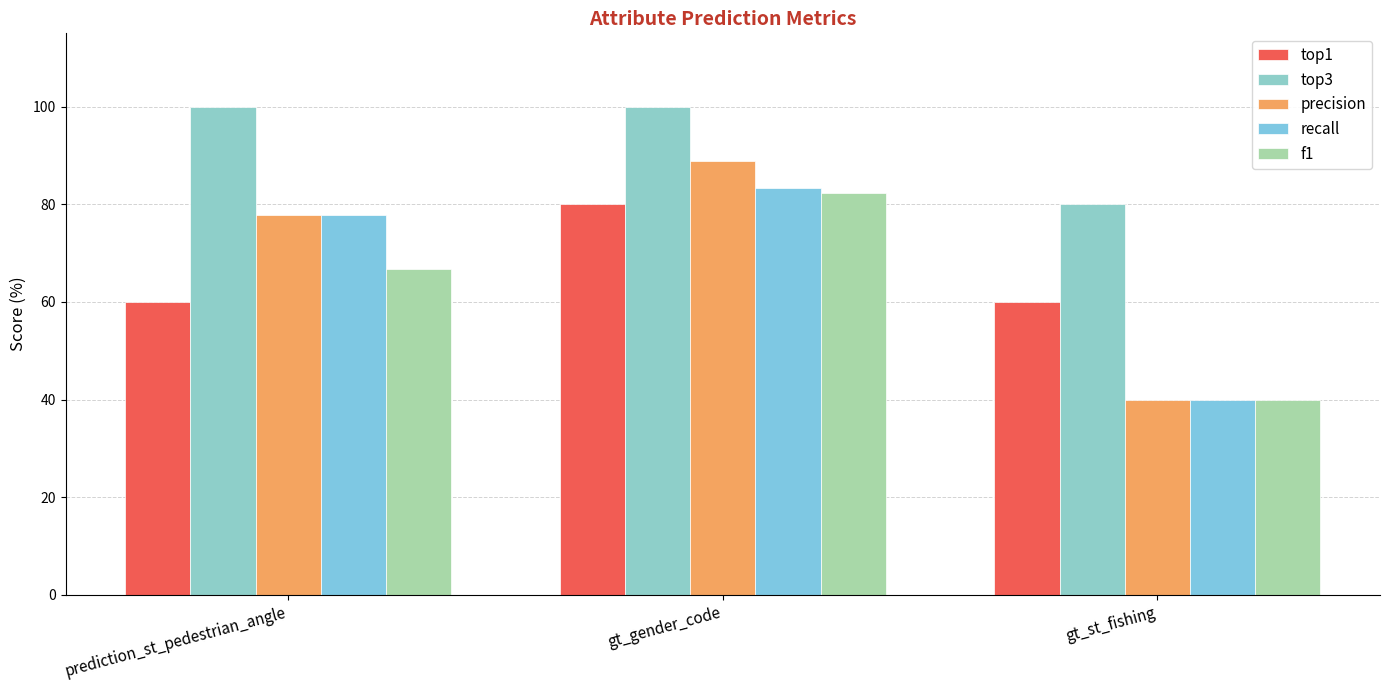

Which series has the largest total across all categories?

top3